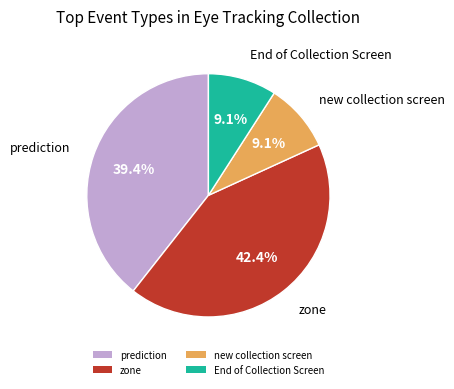

Is there a majority slice in this chart?

No